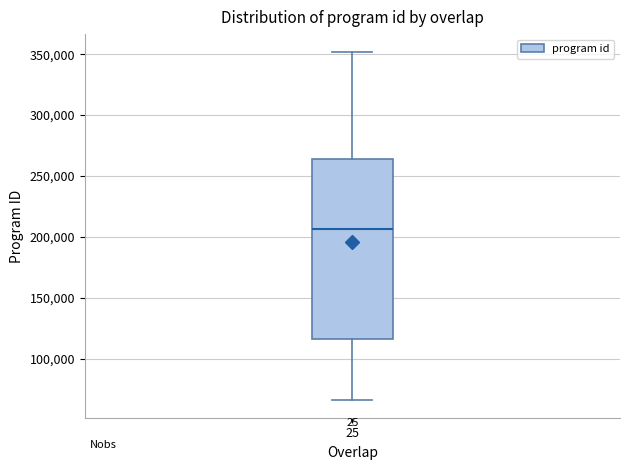

Transcribe this box plot: give where the median line is, the range the box spans, and where the two whiskers end, as read against the y-axis. The values are not printed on the chart, so give them approximately, as read against the axis.

median 205000, box 115000 to 265000, whiskers 65000 to 350000